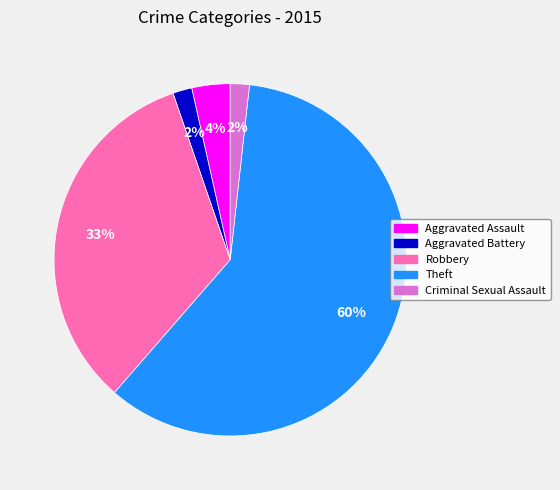

Between Theft and Criminal Sexual Assault, which is larger?

Theft